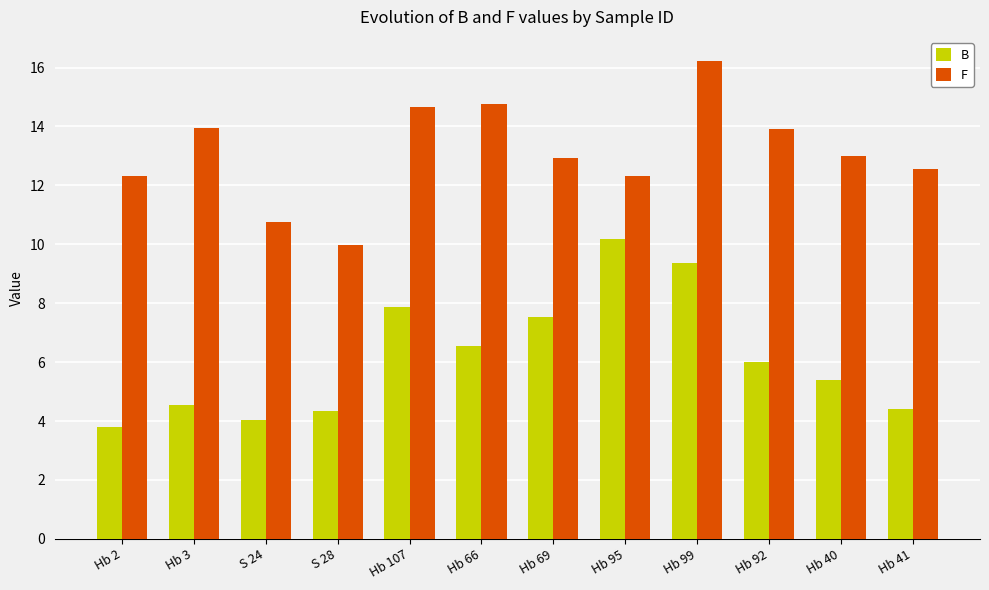

What is the spread (max minus min) of values at Hb 99?

6.9